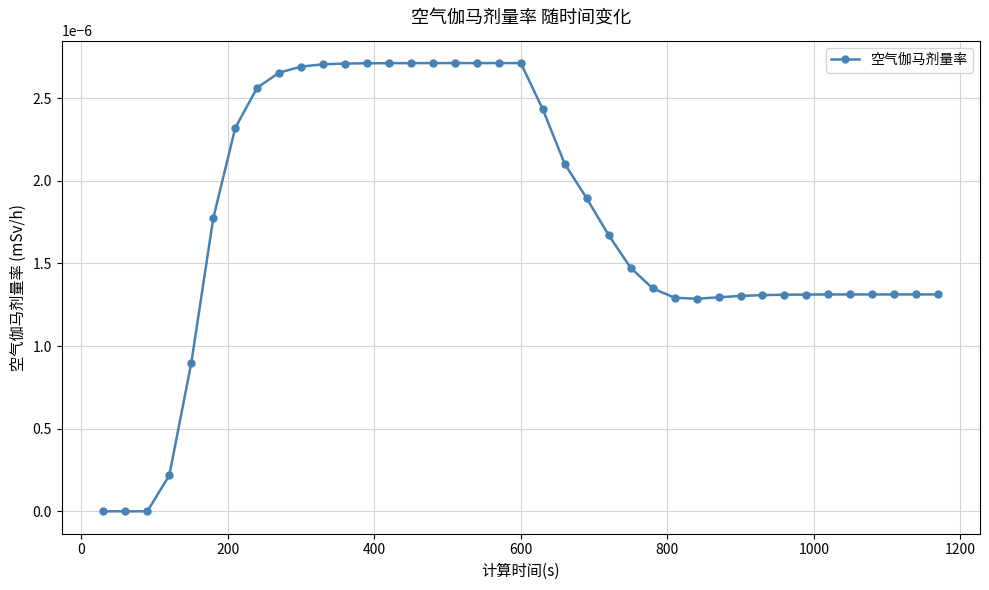

Count the number of categories in the chart.

39